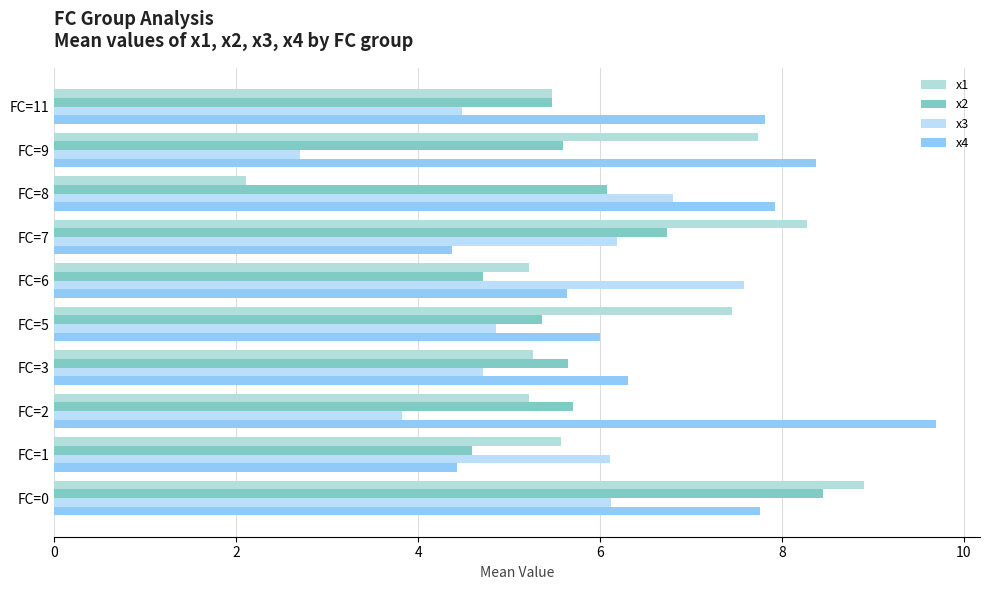

What is the average value of the x2 series?

5.8